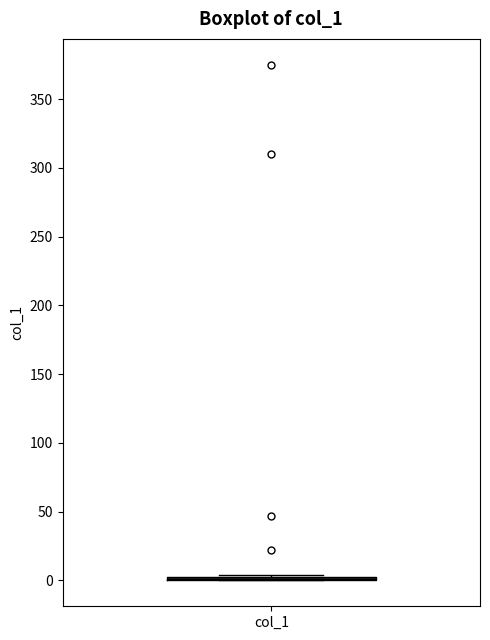

Where is the lower edge of the box for col_1 on the y-axis? The values are not printed on the chart, so give them approximately, as read against the axis.

0